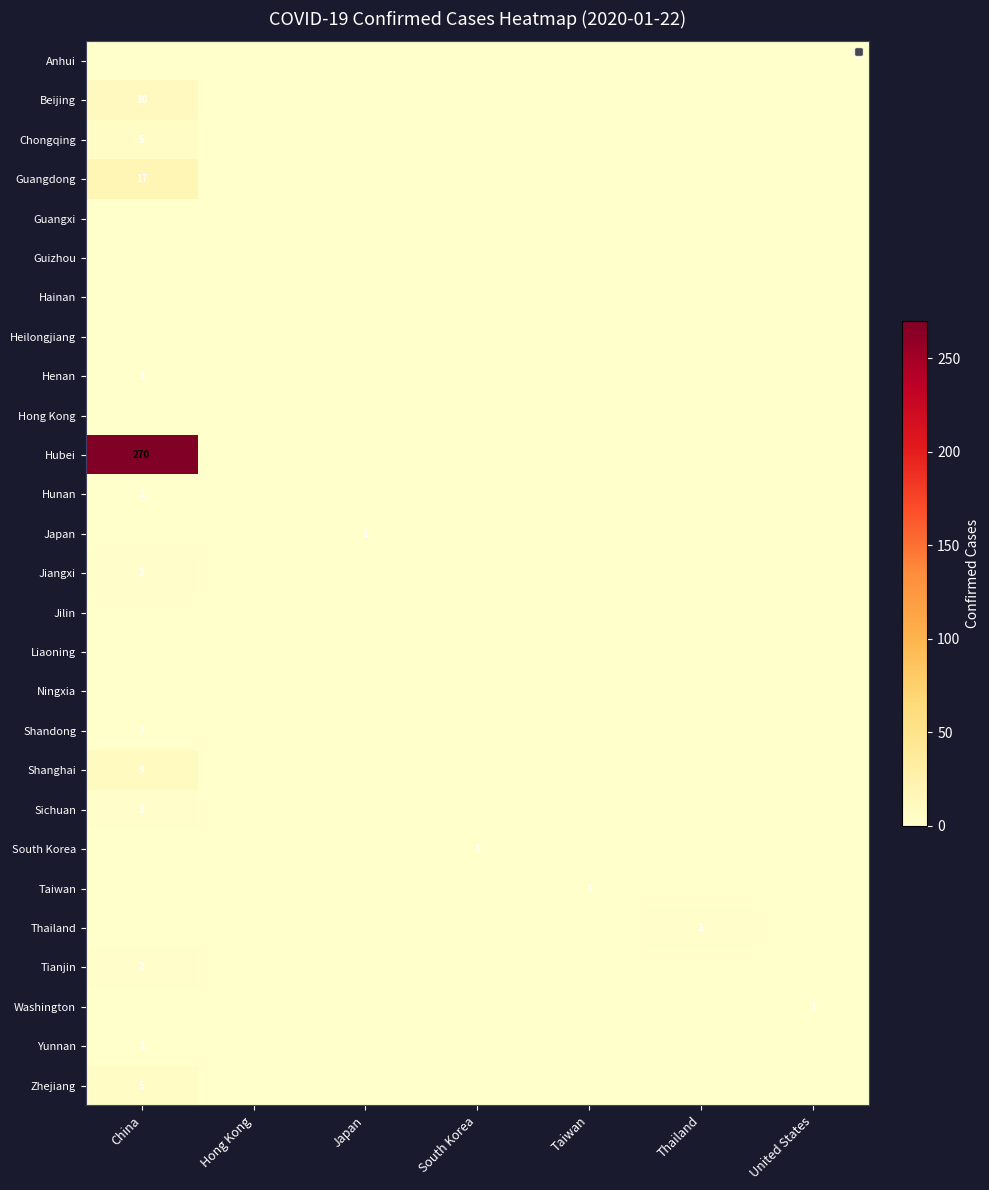

Which category has the lowest value across all series?

China